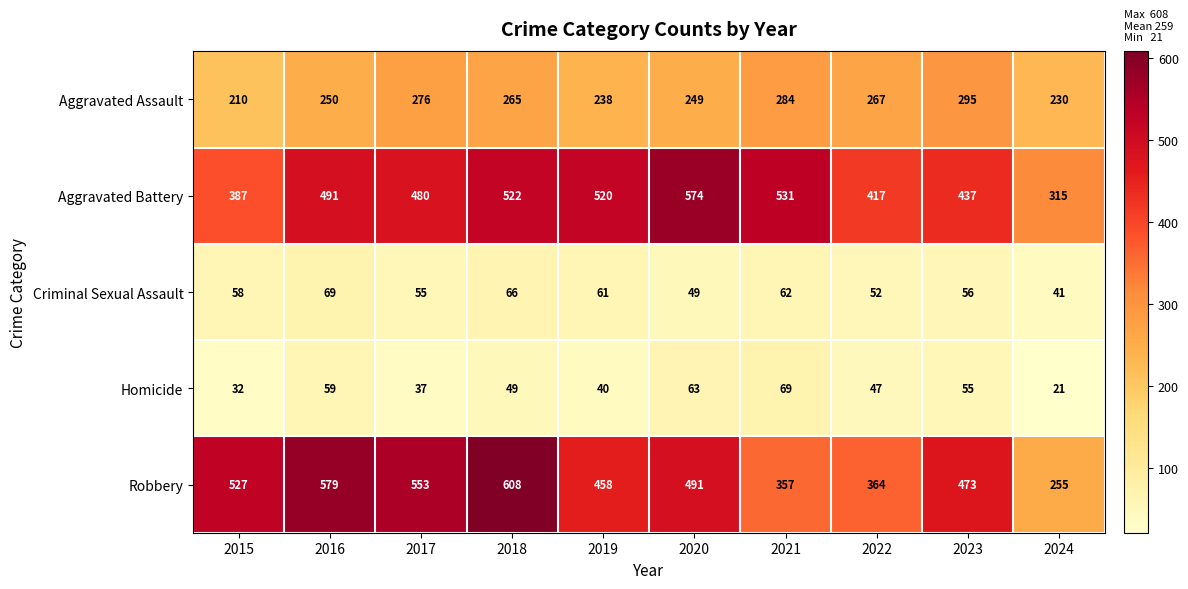

Where does the Homicide series first go above 49?

2016